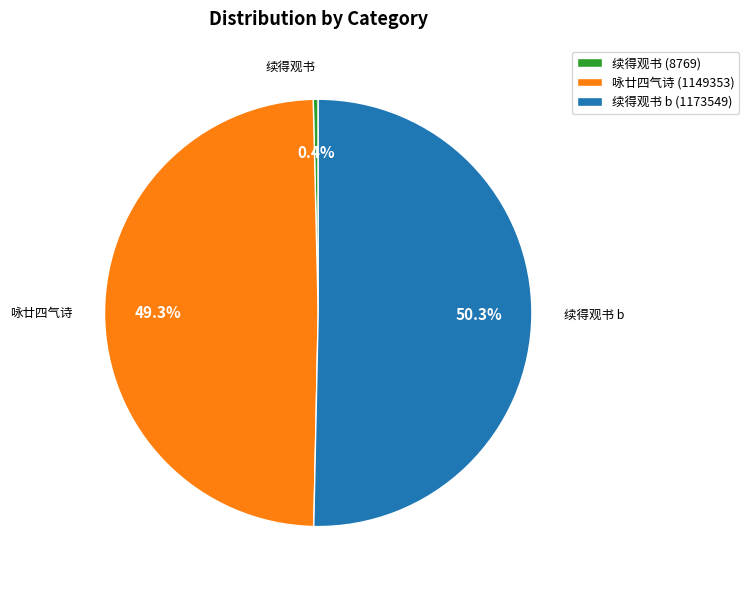

Which has a higher value, 续得观书 b (1173549) or 续得观书 (8769)?

续得观书 b (1173549)